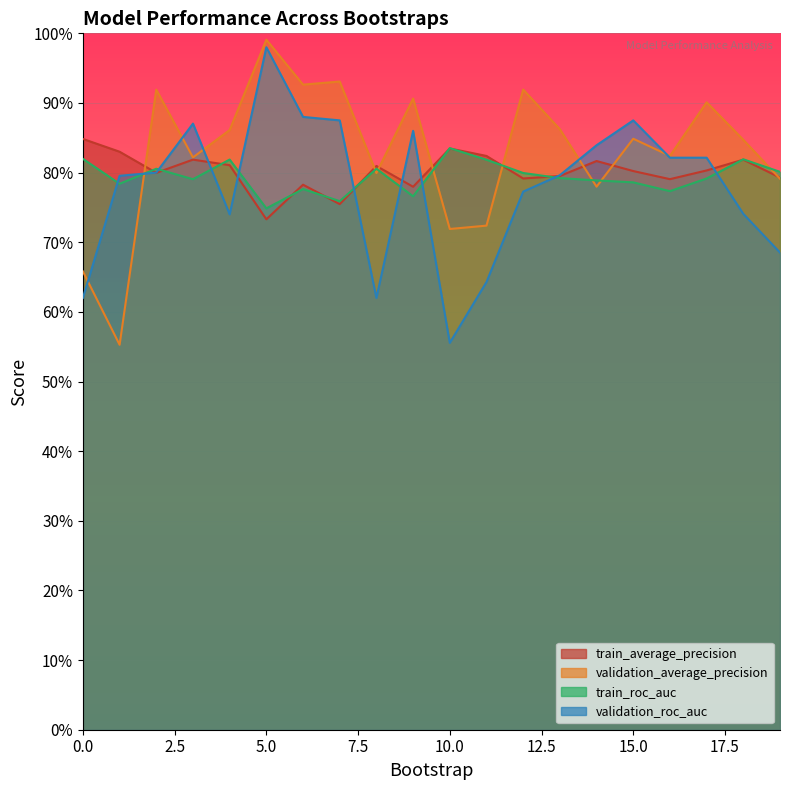

The validation_average_precision series shows 0.9 at 12. True or false?

True